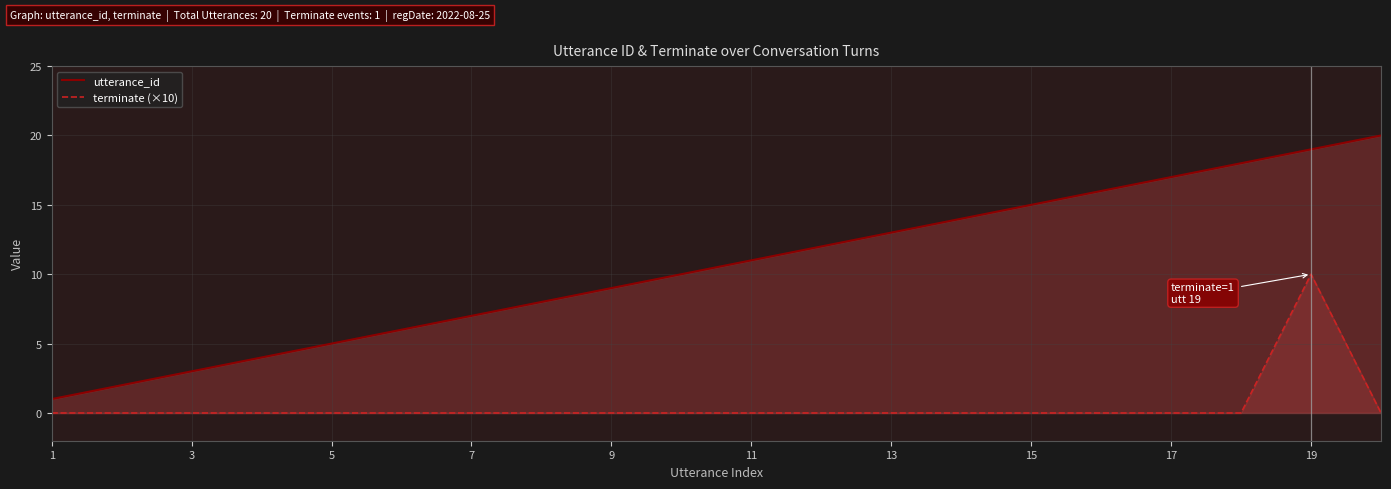

What is the value of the utterance_id point at the 19th from the left?

19